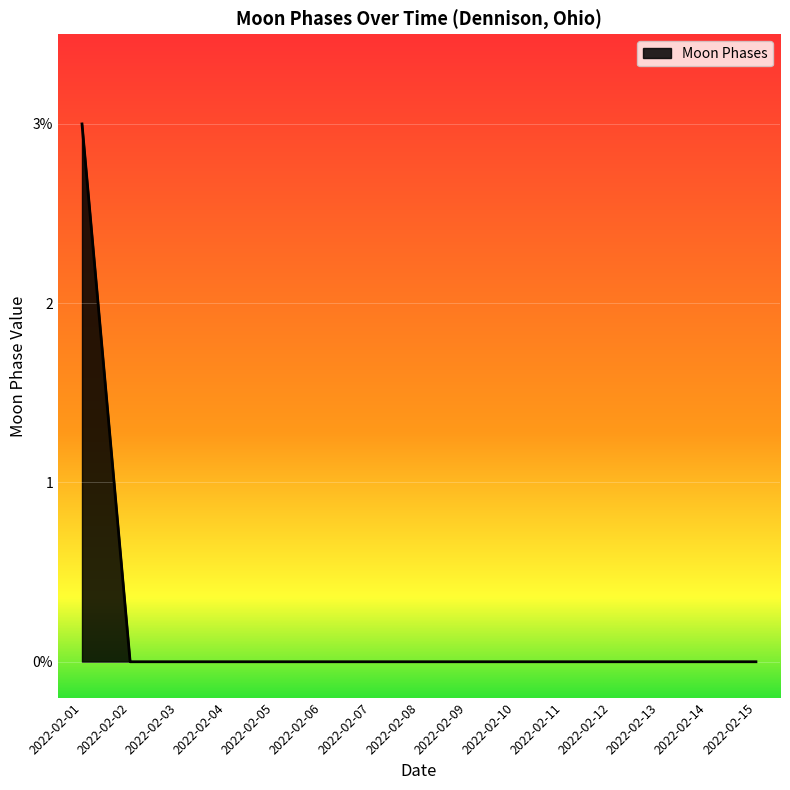

Does the chart have visible grid lines?

Yes